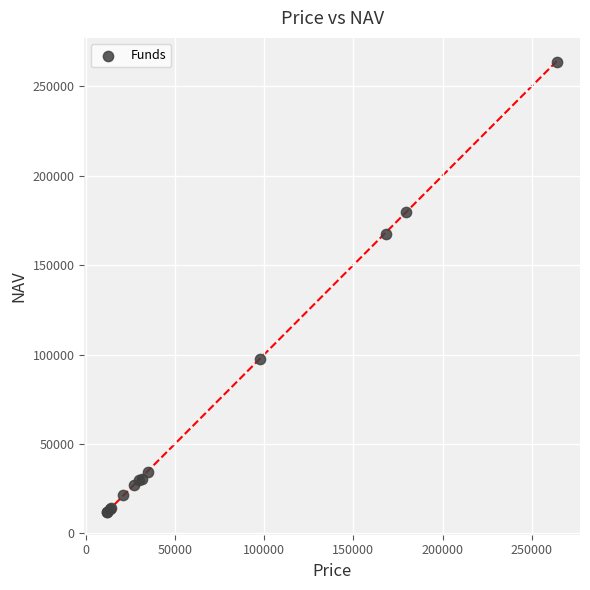

What Y value in the scatter plot is closest to 137805?

167473